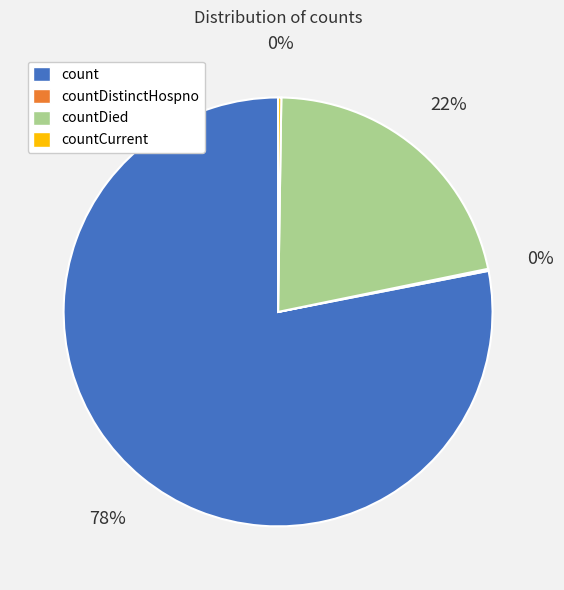

Is it true that countDied is 22% of the pie?

True